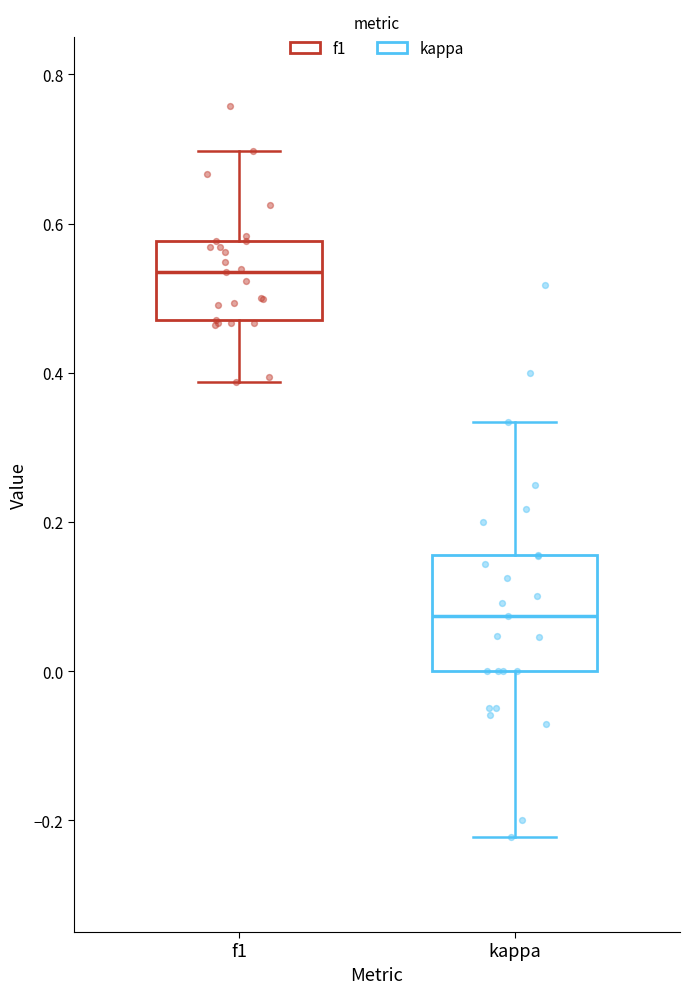

Which box's median line is the highest?

f1